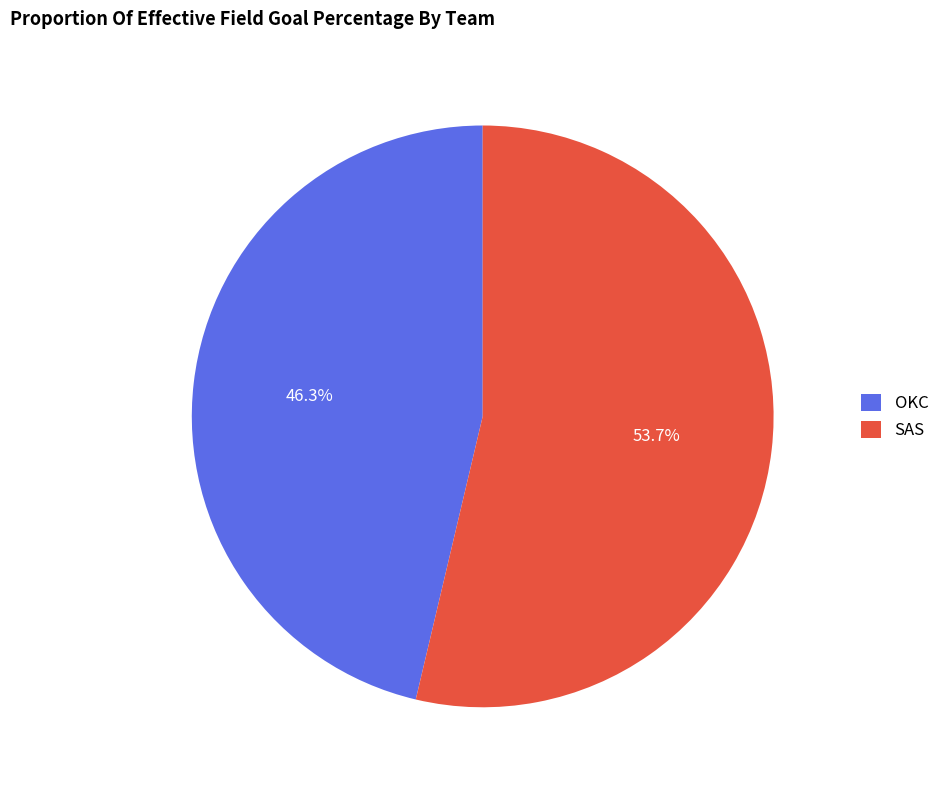

What percentage do SAS and OKC together represent?

100.0%